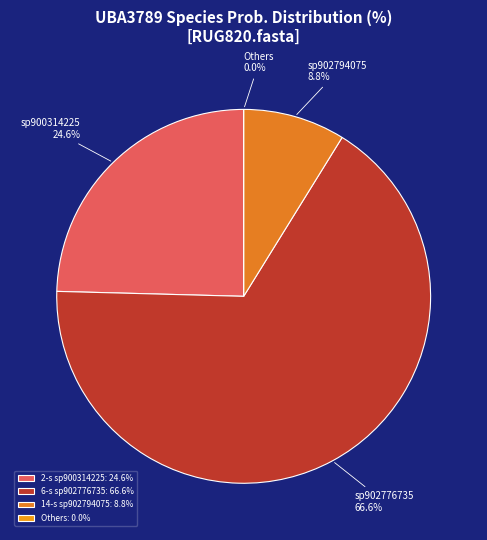

To the nearest percent, what is the difference between the largest and smallest slice percentages?

67%